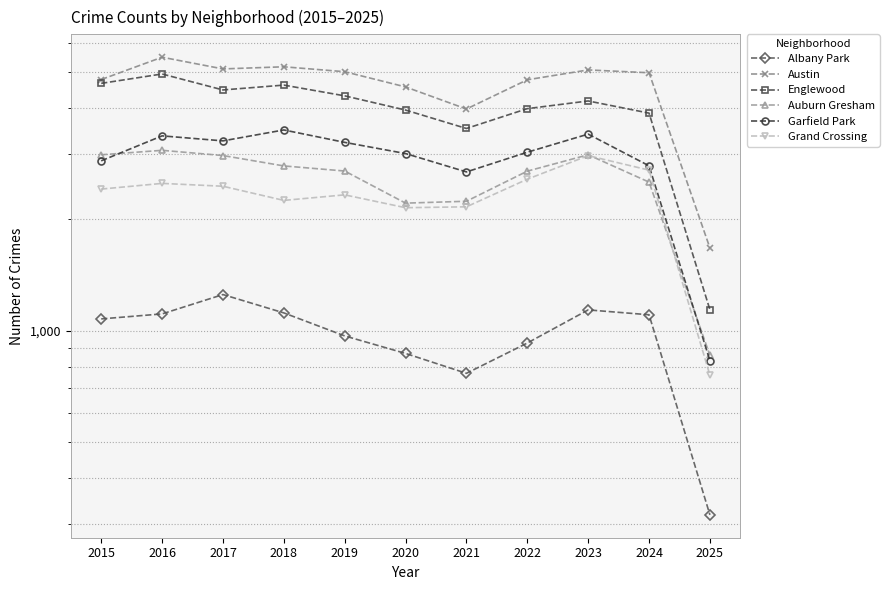

The value of Auburn Gresham at 2025 is 858. True or false?

True